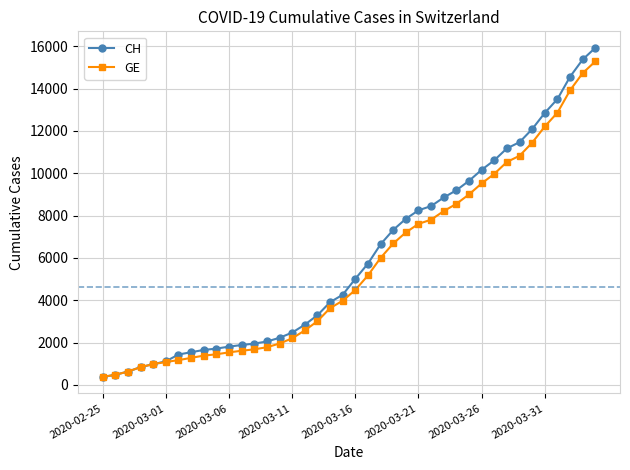

What are all the series names shown in the legend?

CH, GE